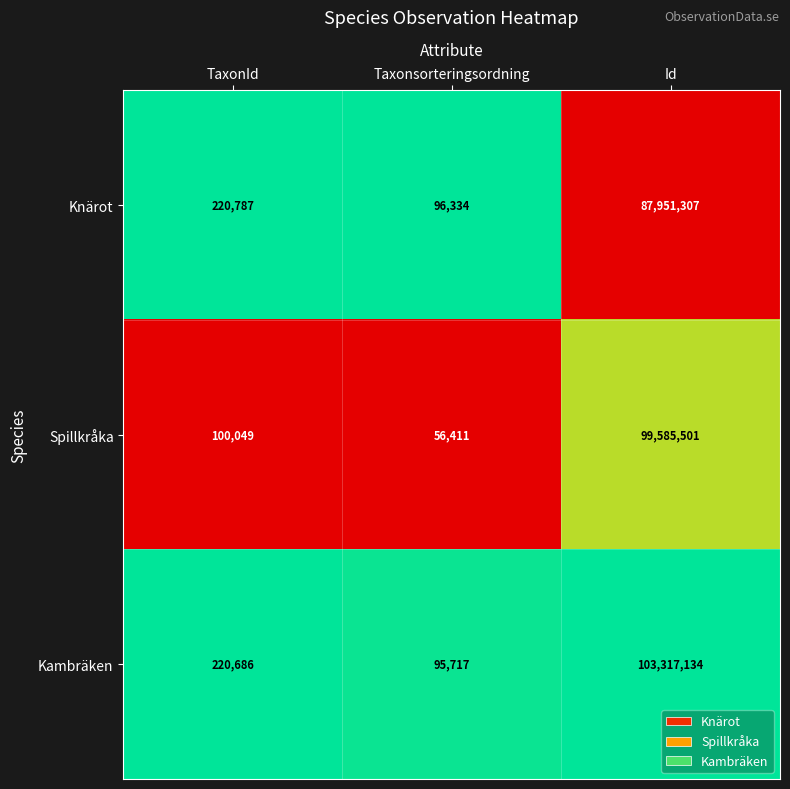

Reading left to right, list all the values displayed in this chart.

Knärot: 220787	96334	87951307
Spillkråka: 100049	56411	99585501
Kambräken: 220686	95717	103317134